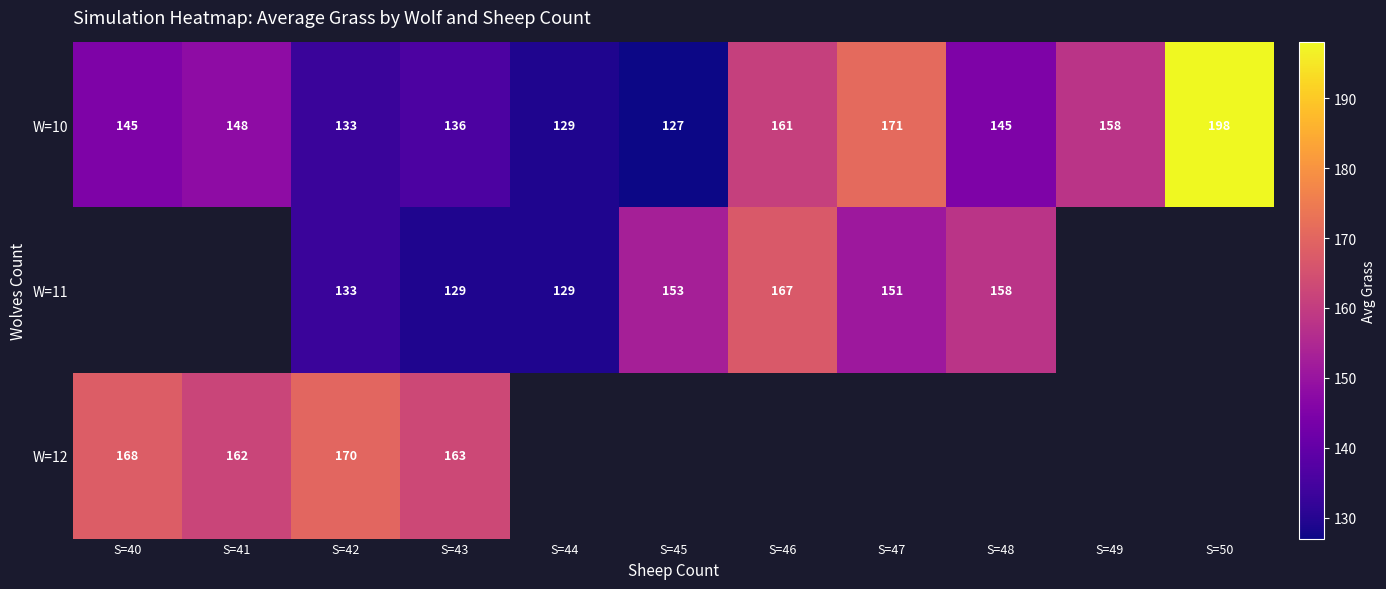

What is the difference between the second highest and second lowest values in the W=10 series?

42